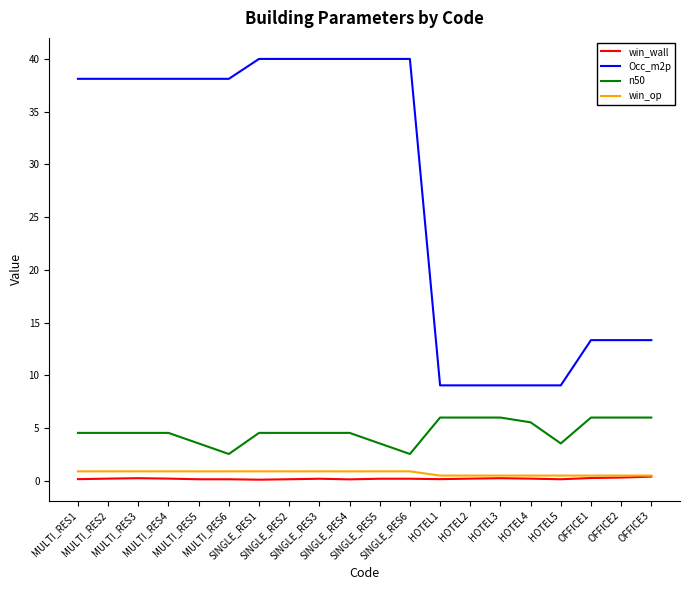

Which series has the widest spread of values?

Occ_m2p